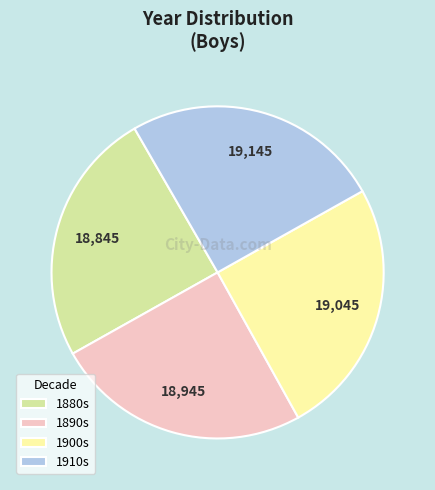

Approximately how many times larger is the value at 1910s compared to 1900s?

1.0